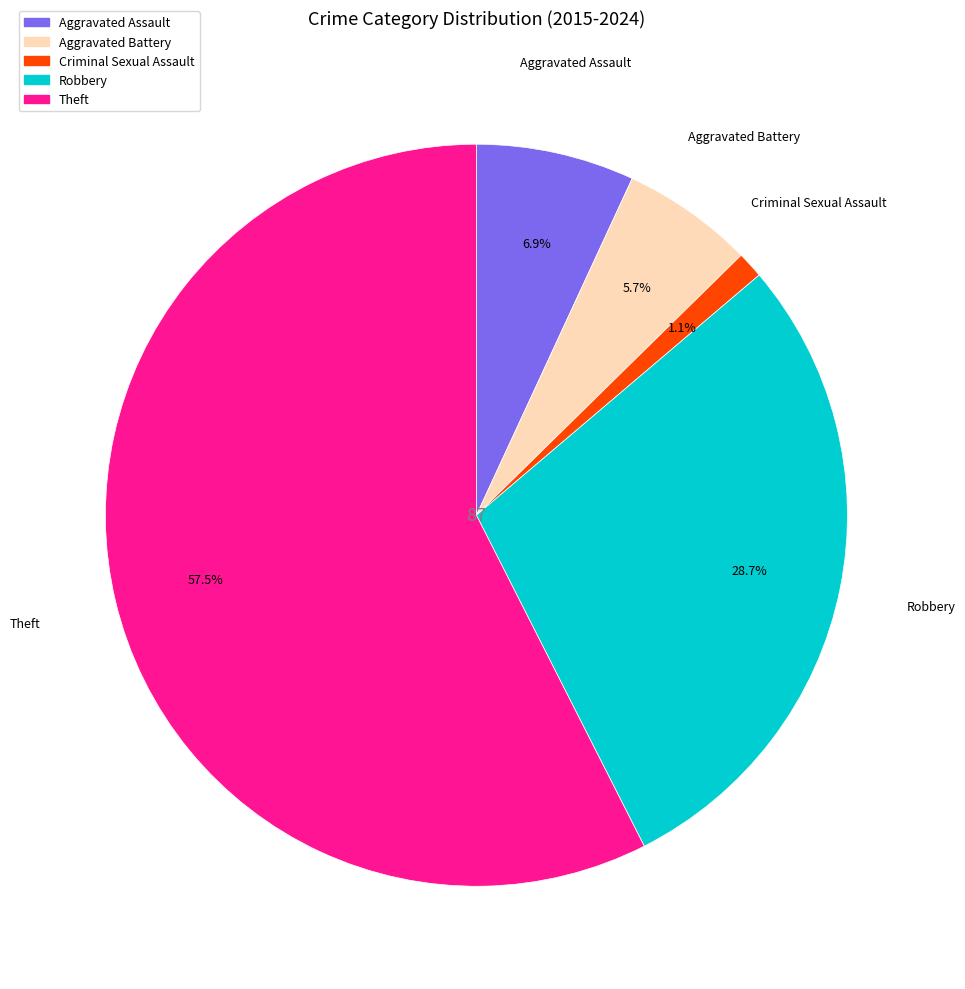

How much of the chart is everything except Criminal Sexual Assault?

98.9%